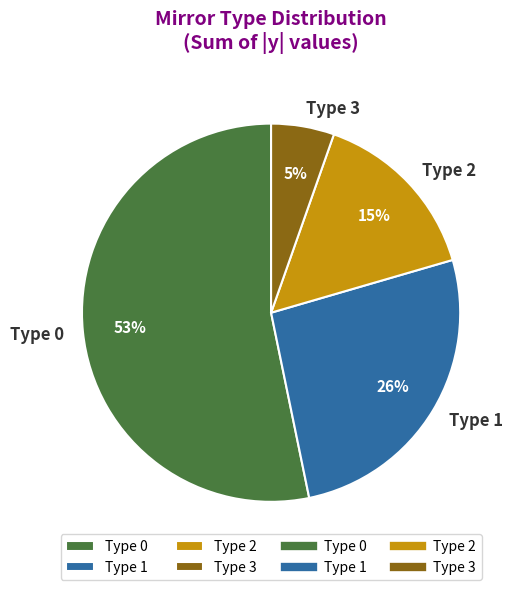

Is there a majority slice in this chart?

Yes